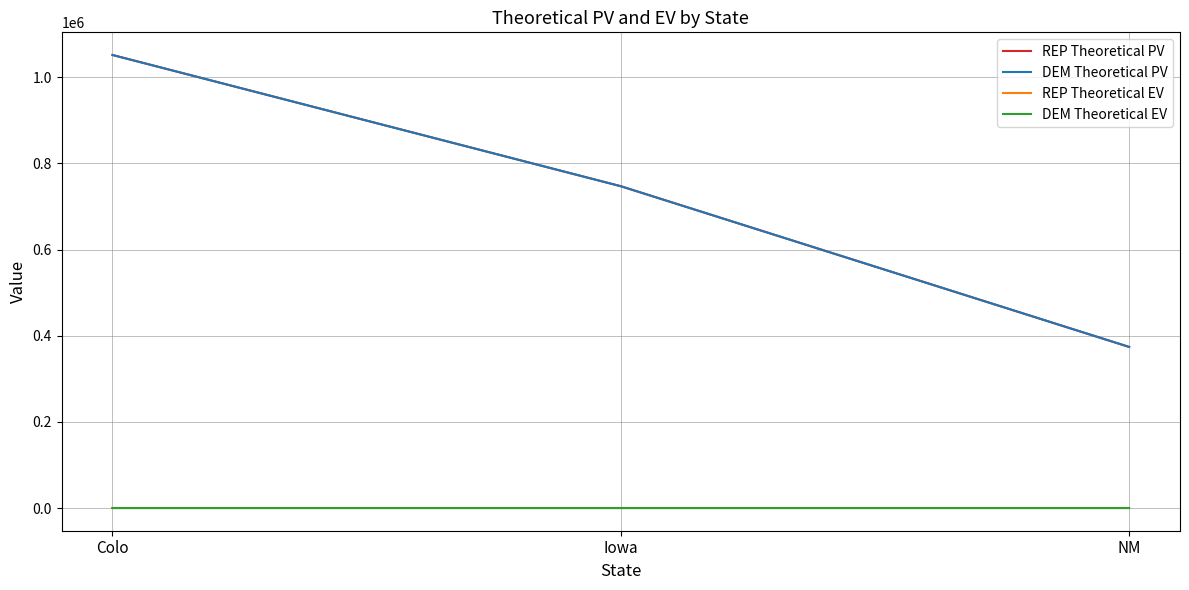

Does the chart display data point markers on the line(s)?

No